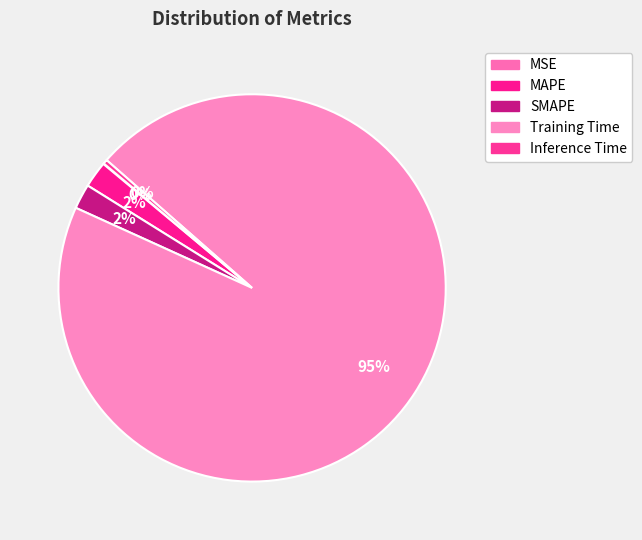

To the nearest percent, what portion does MAPE represent?

2%